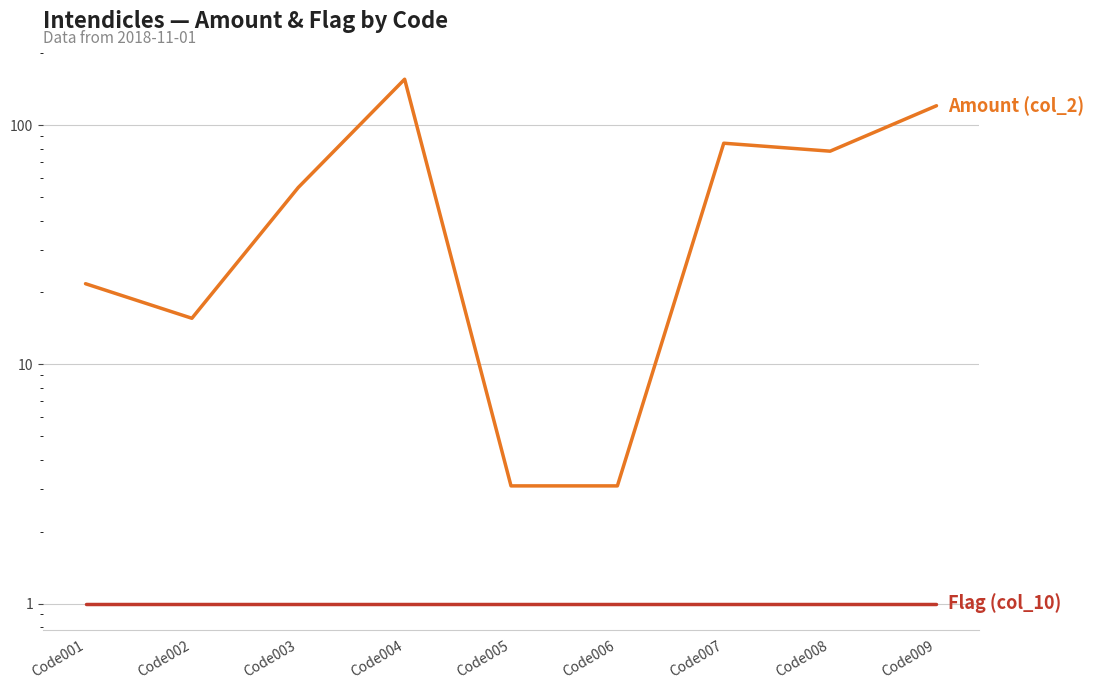

What are all the series names shown in the legend?

Amount (col_2), Flag (col_10)